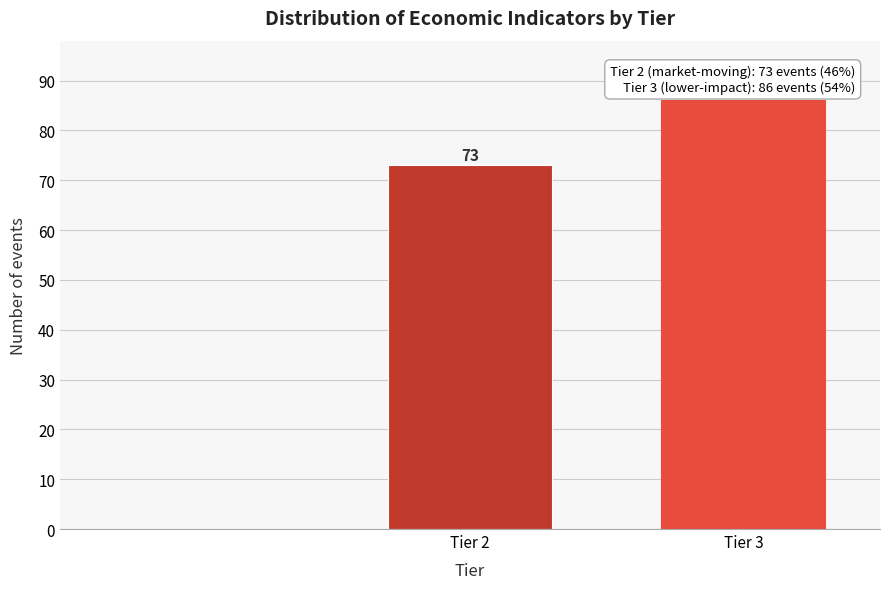

Reading left to right, list all the values displayed in this chart.

73	86